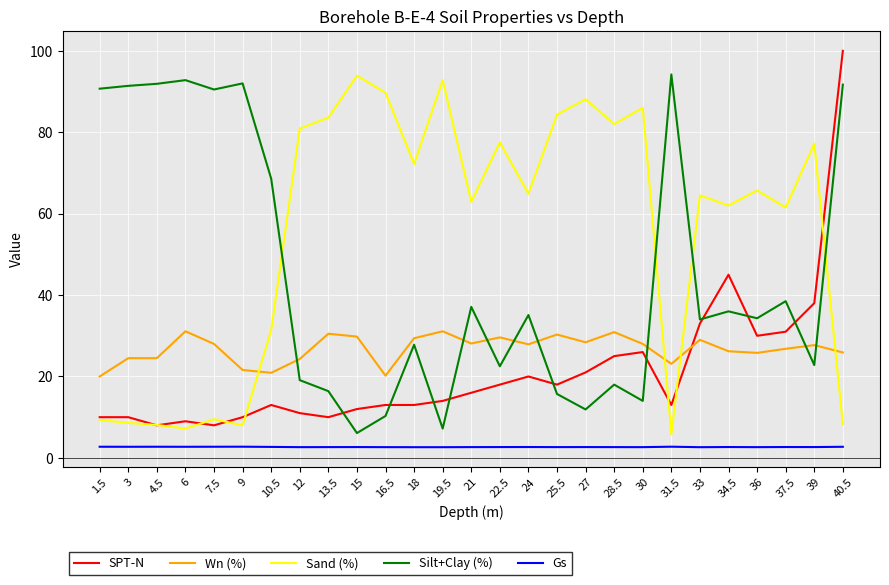

At which category is the sum across all series the highest?

40.5